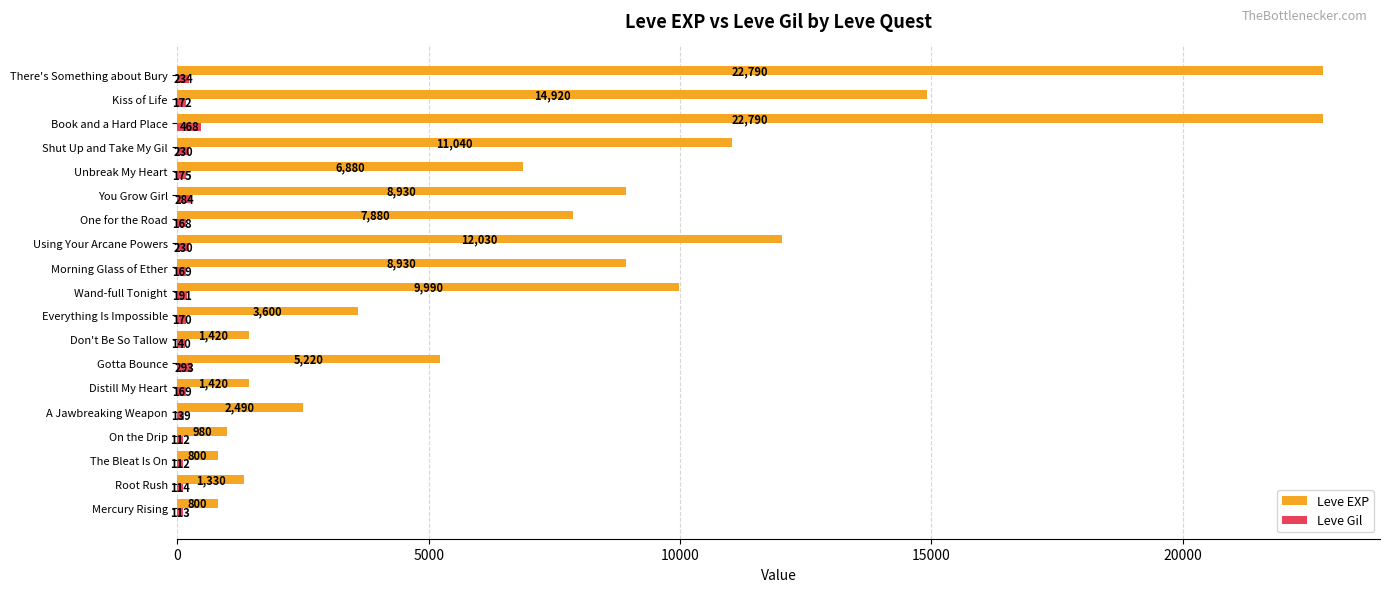

Which series changed the most between Distill My Heart and Shut Up and Take My Gil?

Leve EXP